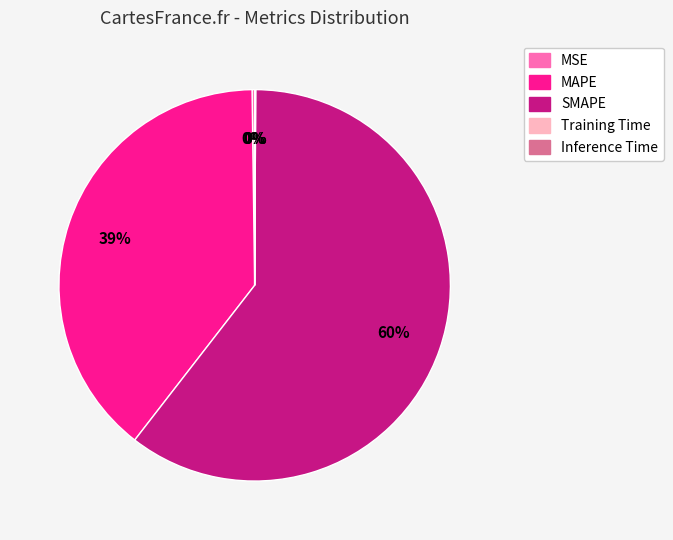

To the nearest percent, what is the average slice percentage?

20%